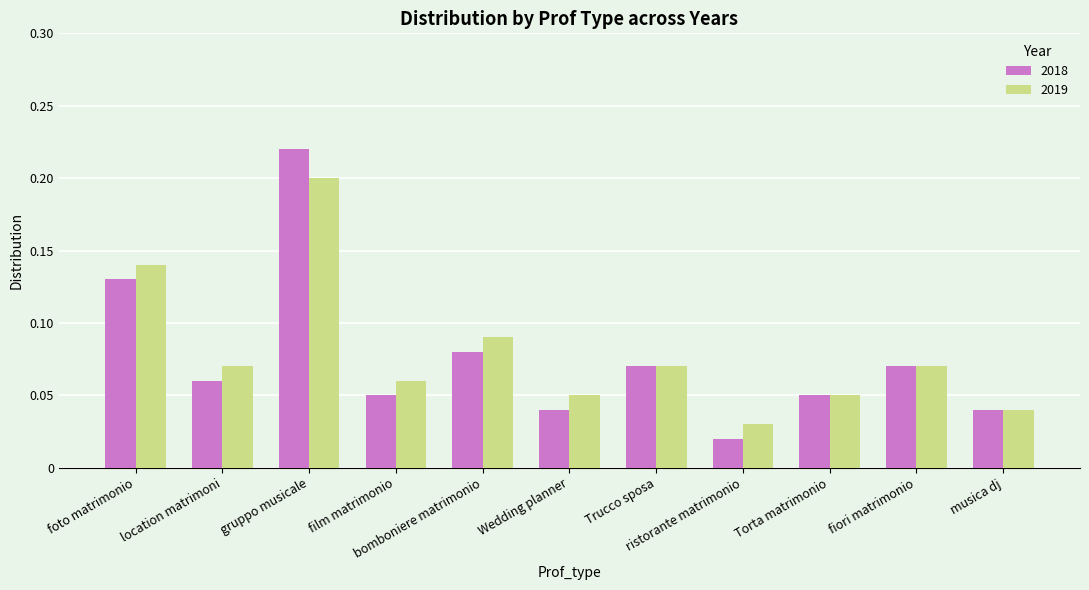

What position from the left is Trucco sposa?

7